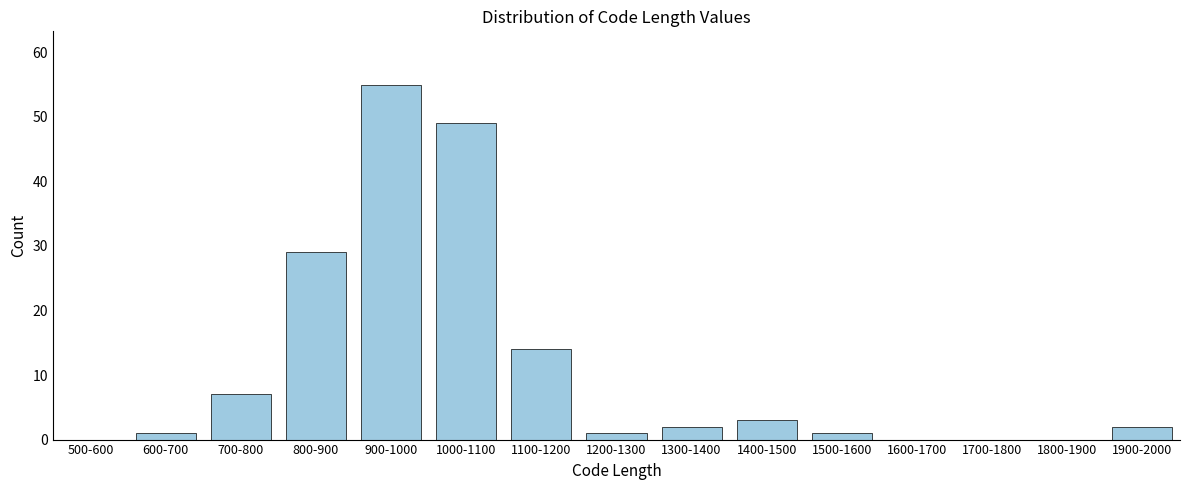

Reading left to right, what are all the values shown in this chart?

500-600=0	600-700=1	700-800=7	800-900=29	900-1000=55	1000-1100=49	1100-1200=14	1200-1300=1	1300-1400=2	1400-1500=3	1500-1600=1	1600-1700=0	1700-1800=0	1800-1900=0	1900-2000=2